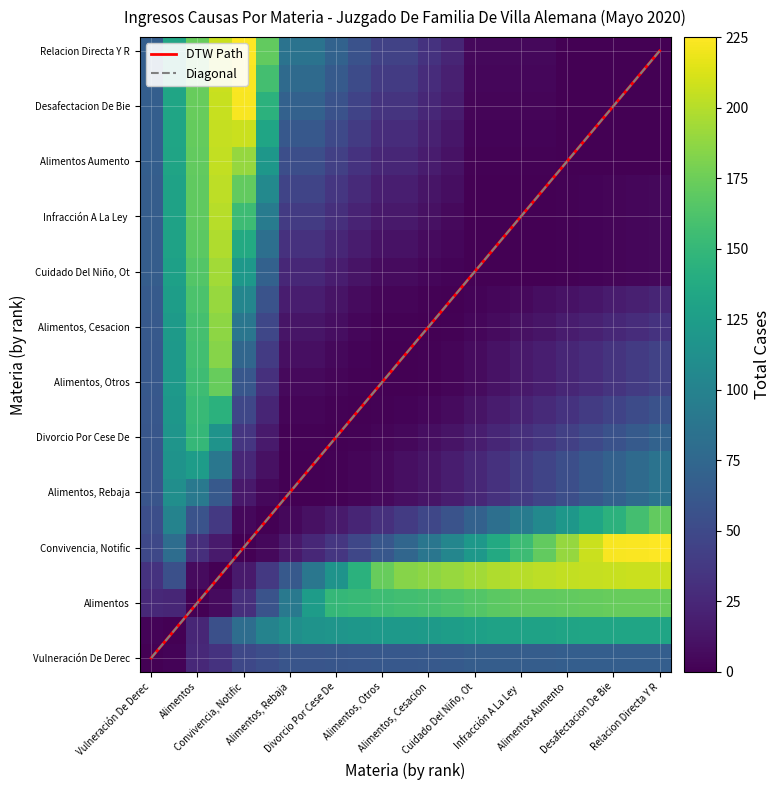

The value at Relacion Directa Y Regular Modificacion is 32. True or false?

False